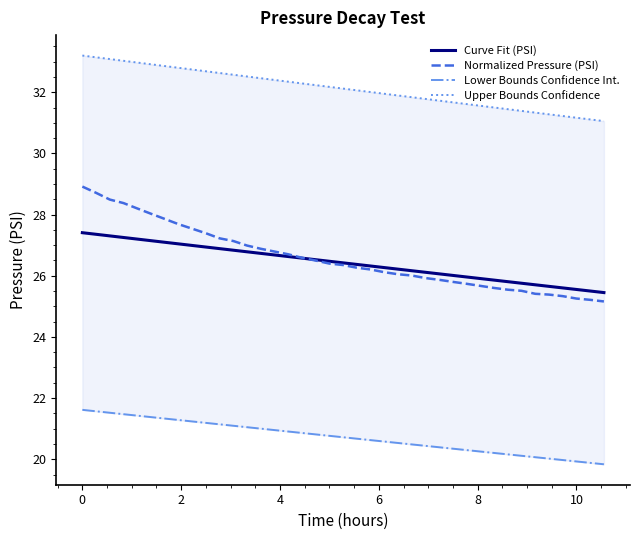

The Curve Fit (PSI) series shows 27.4 at 0. True or false?

True